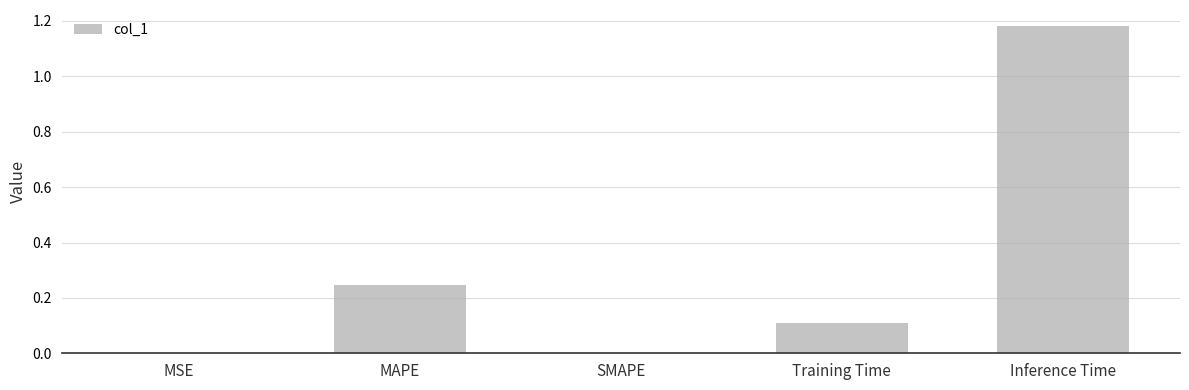

What is the sum of the values at Training Time and MSE?

0.1